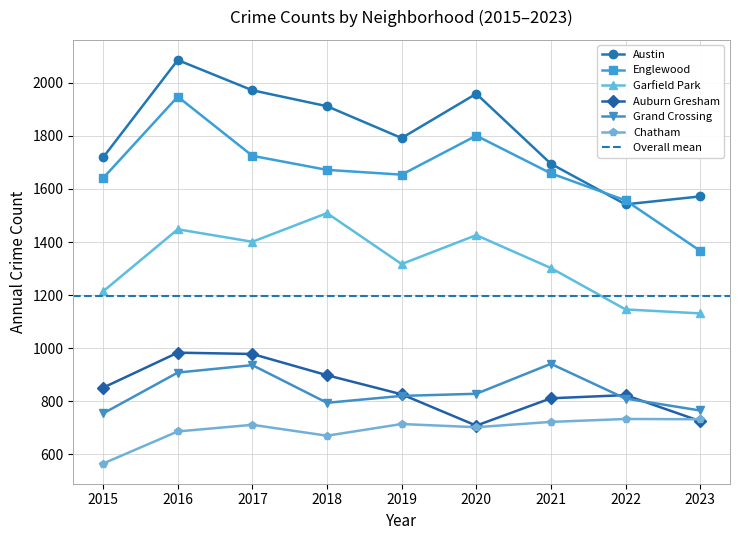

Is the value of Auburn Gresham at 2019 greater than the value of Englewood at 2018?

No